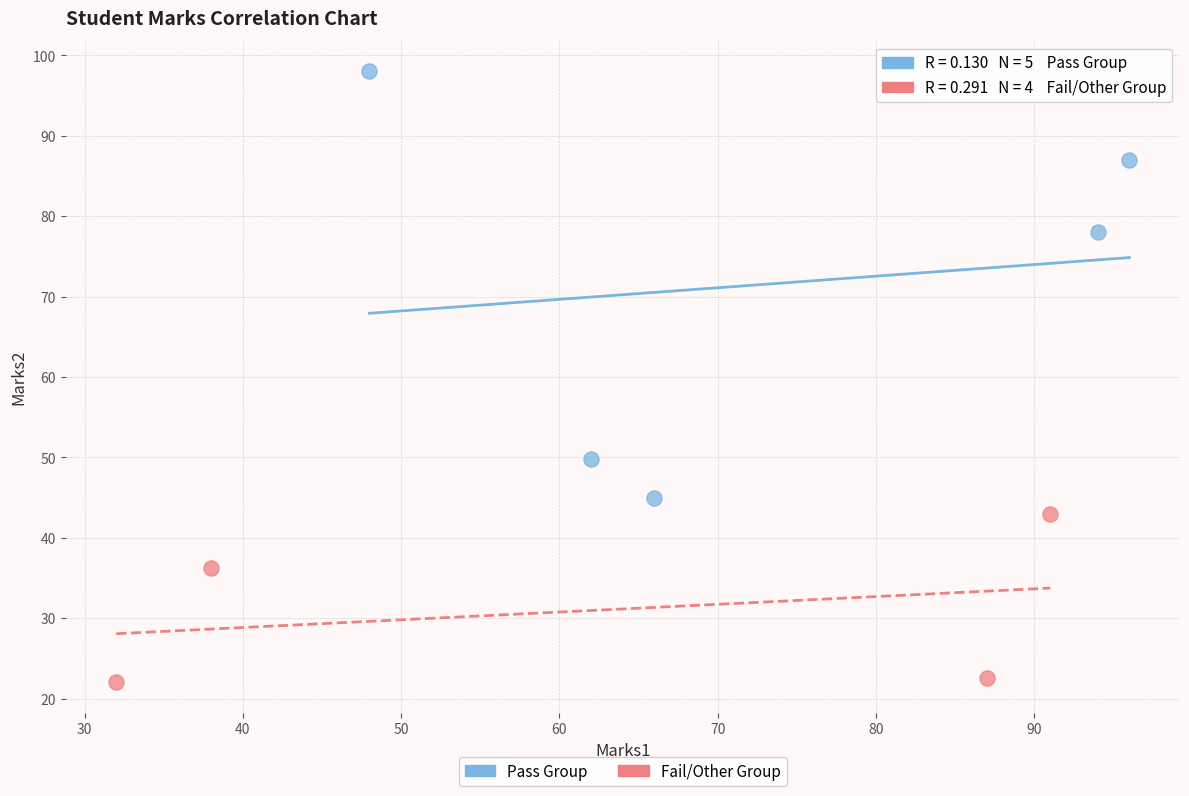

What are all the series names shown in the legend?

Pass Group, Fail/Other Group